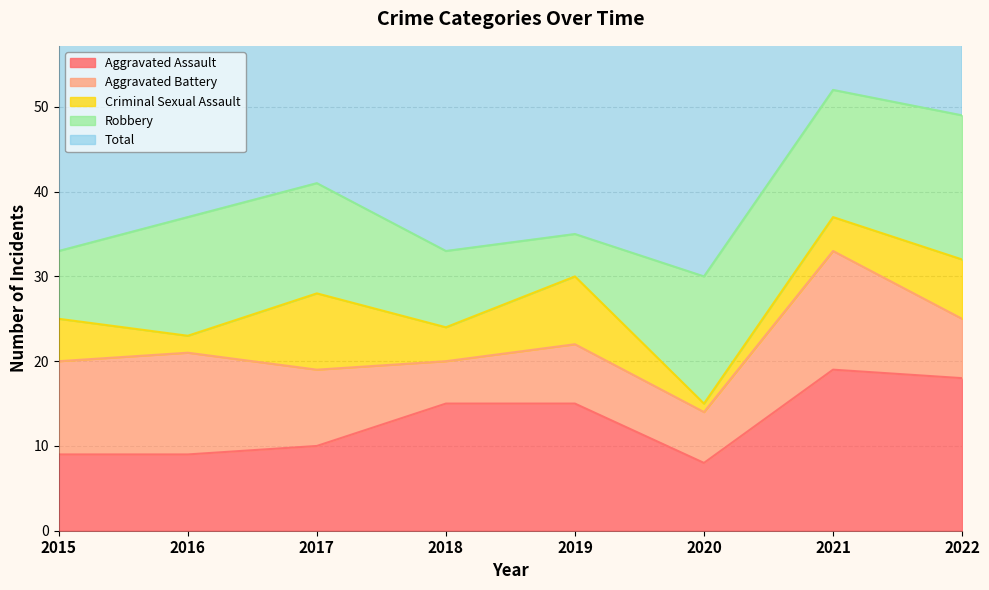

Is it true that Criminal Sexual Assault equals 2 at 2015?

False